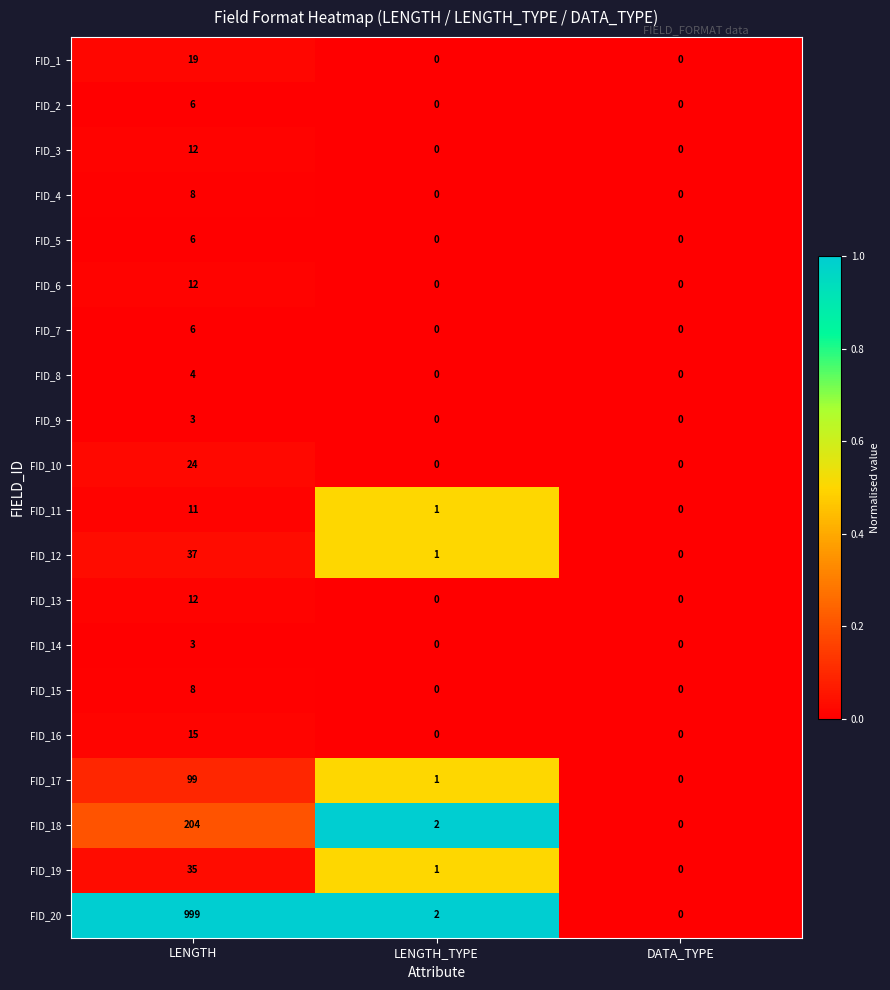

What is the greatest value displayed?

999